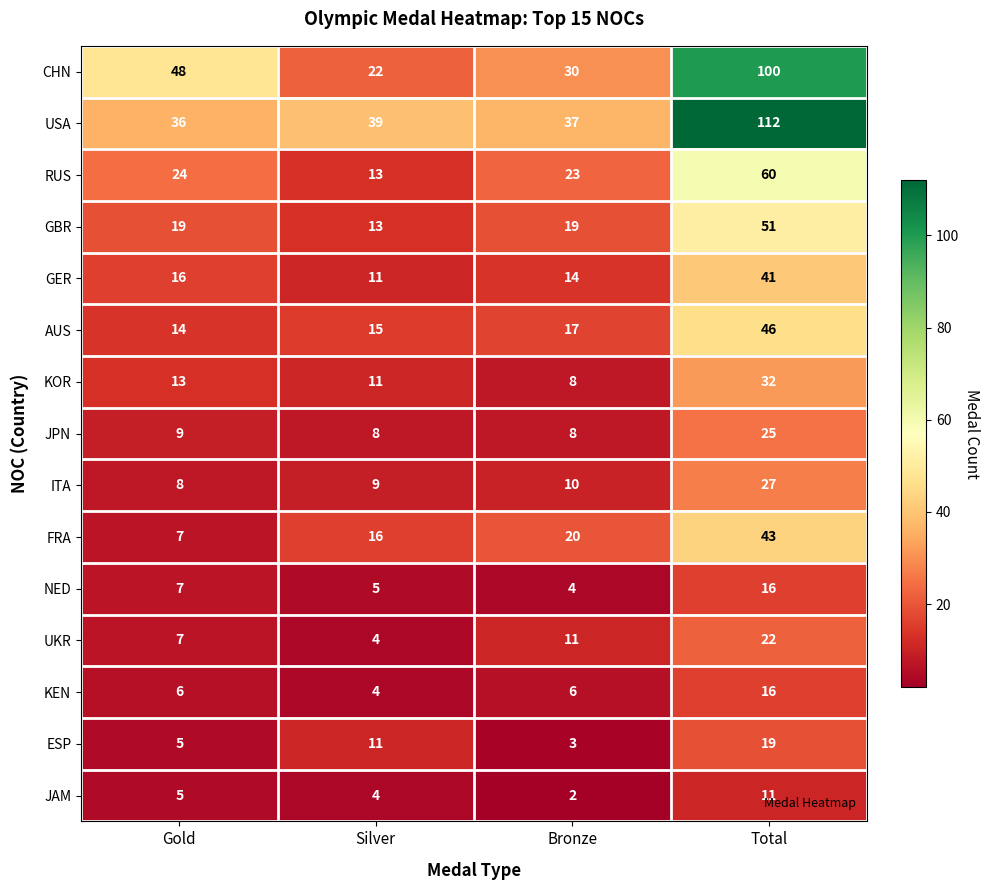

List the labels in order of GER value, largest first.

Total, Gold, Bronze, Silver